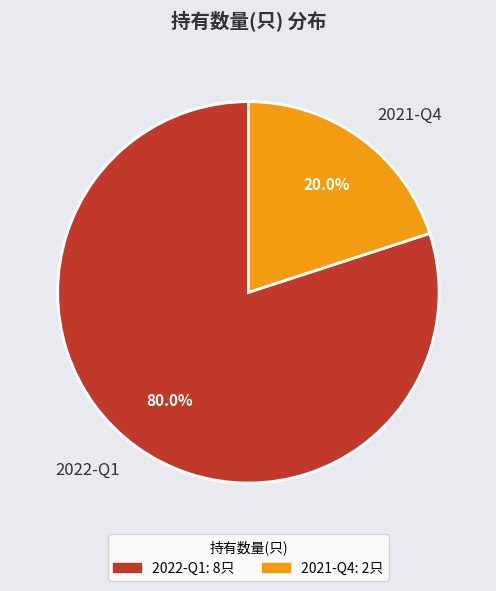

To the nearest percent, what percentage of the pie is 2021-Q4?

20%